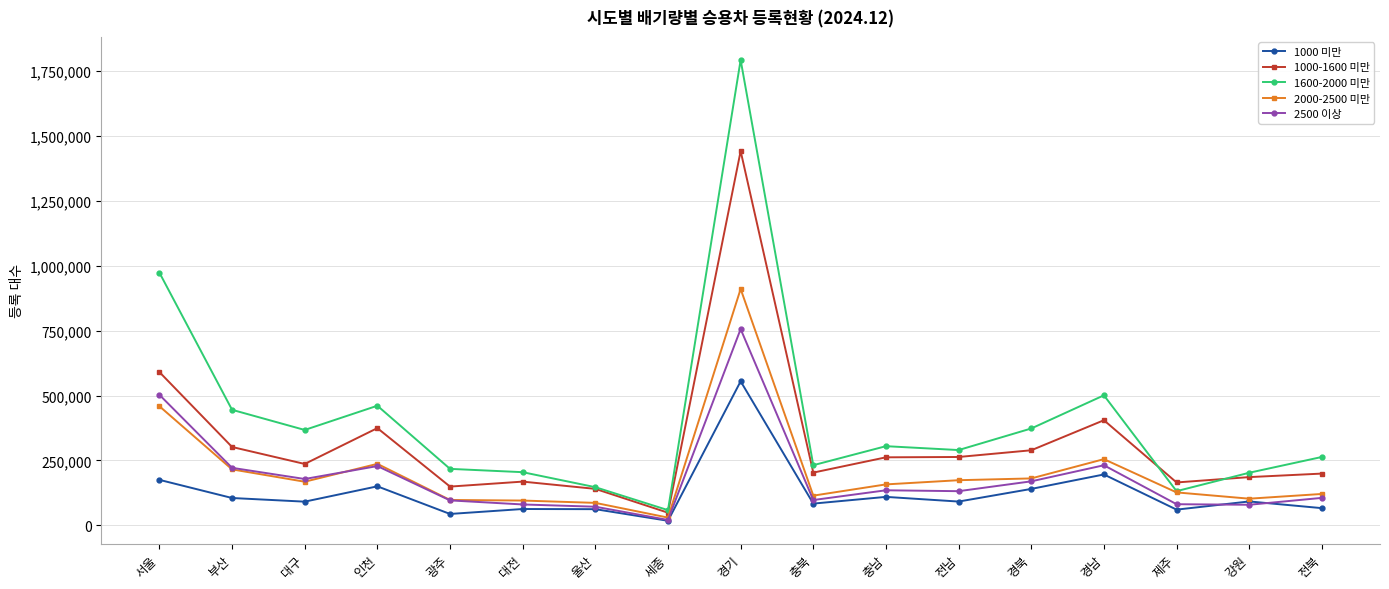

Is it true that 1600-2000 미만 equals 67658 at 충북?

False